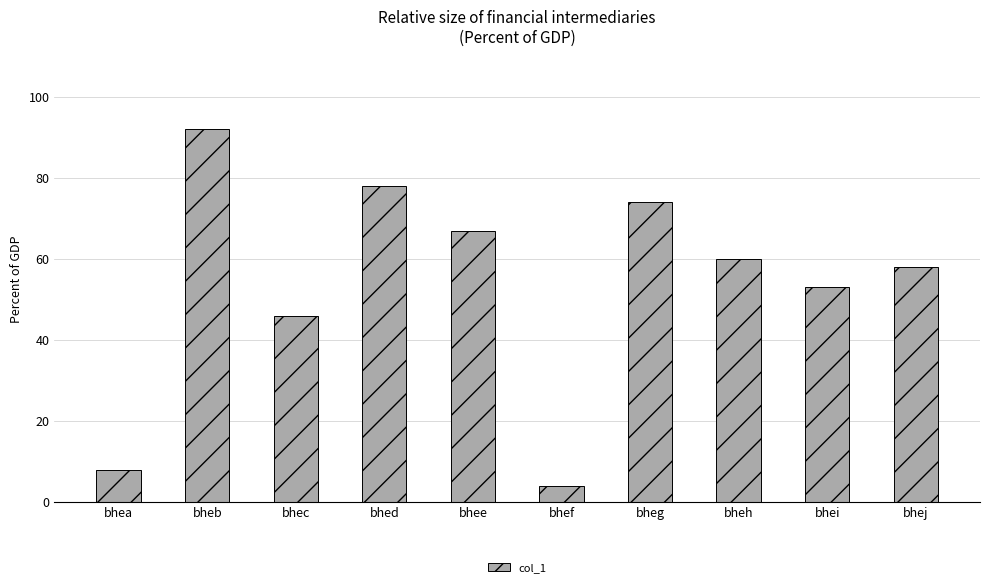

At which category does the chart reach its peak across all series?

bheb